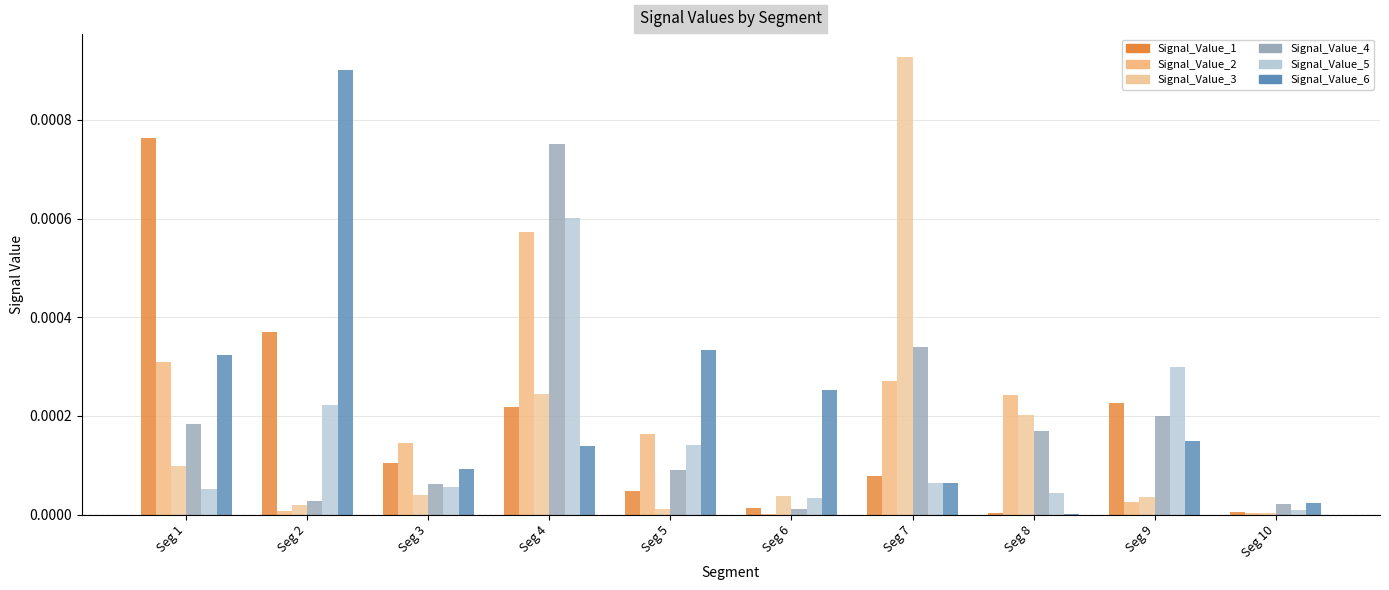

Rank the categories by Signal_Value_6 value from highest to lowest.

Seg 2, Seg 5, Seg 1, Seg 6, Seg 9, Seg 4, Seg 3, Seg 7, Seg 10, Seg 8